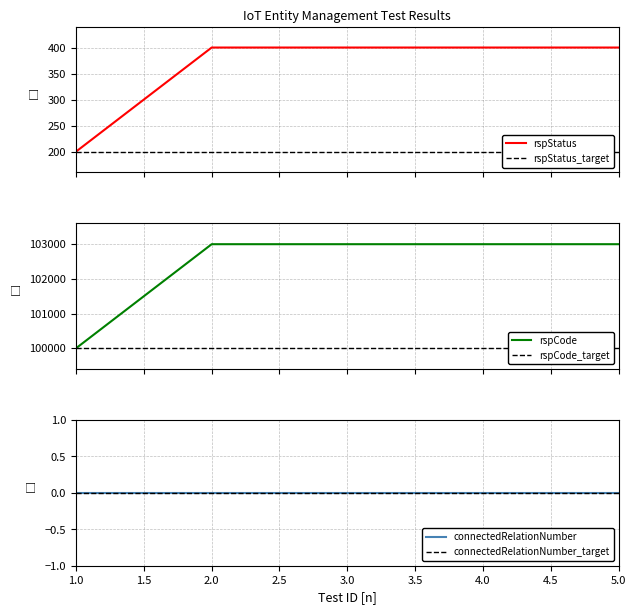

What is the lowest value of the rspStatus series?

200